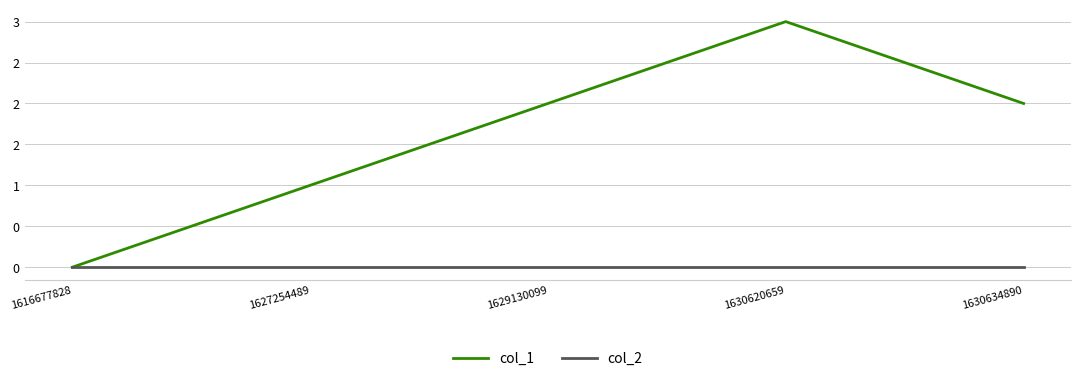

At which category does the chart reach its minimum across all series?

1616677828